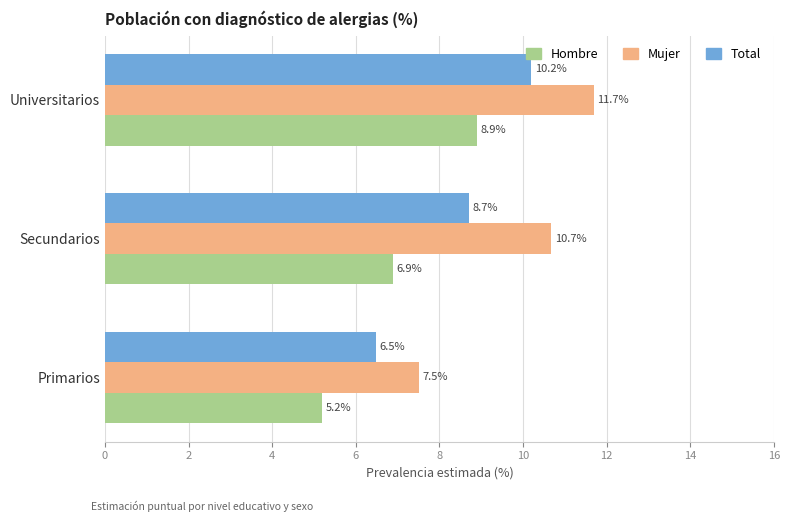

The Total series shows 6.4 at Universitarios. True or false?

False